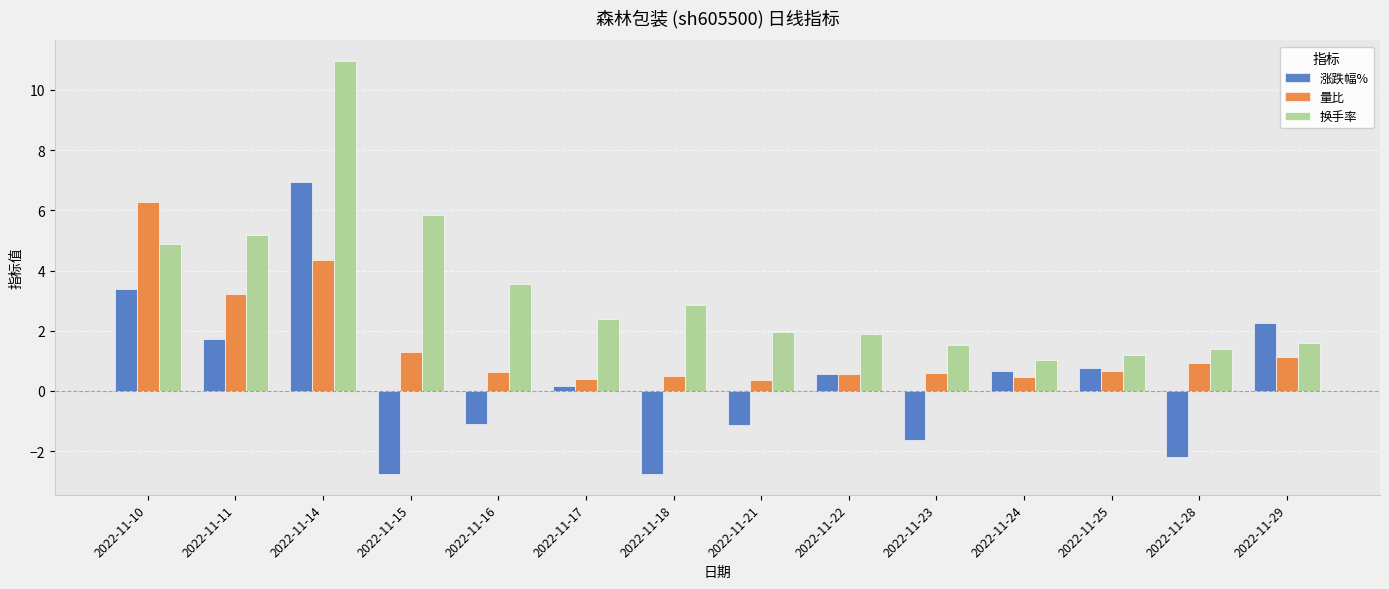

What is the minimum value shown in the chart?

-2.8